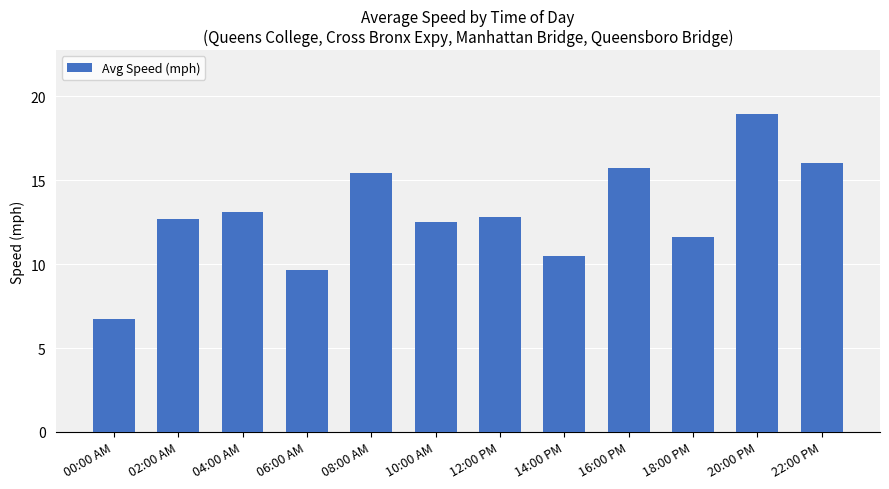

How many series are shown in this chart?

1